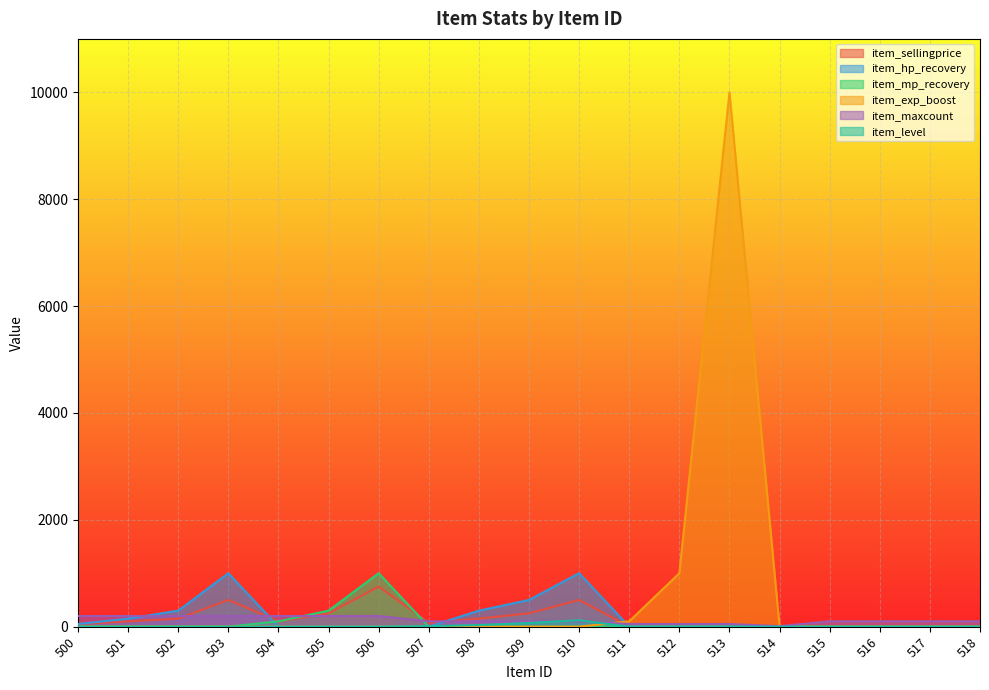

Reading left to right, what are all the values shown in this chart?

item_sellingprice: 50	100	150	500	100	250	750	75	150	250	500	1	1	1	1	100	100	100	100
item_hp_recovery: 50	150	300	1000	0	0	0	0	300	500	1000	0	0	0	0	0	0	0	0
item_mp_recovery: 0	0	0	0	100	300	1000	0	0	0	0	0	0	0	0	0	0	0	0
item_exp_boost: 0	0	0	0	0	0	0	0	0	0	0	100	1000	10000	0	0	0	0	0
item_maxcount: 200	200	200	200	200	200	200	100	100	100	100	50	50	50	10	100	100	100	100
item_level: 0	0	0	0	0	0	0	10	30	70	120	0	0	0	0	0	0	0	0